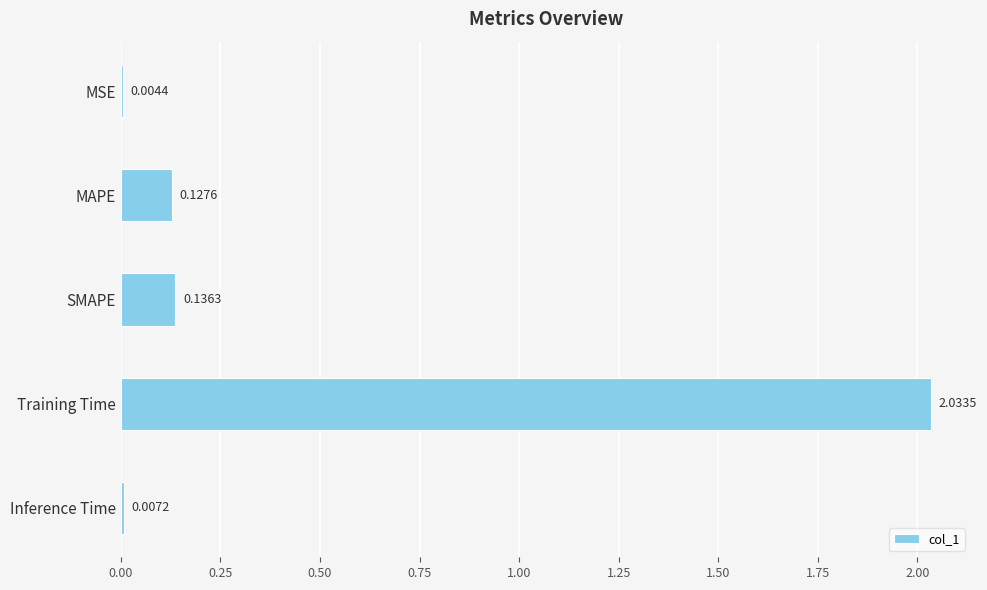

Between Training Time and MSE, which is larger?

Training Time